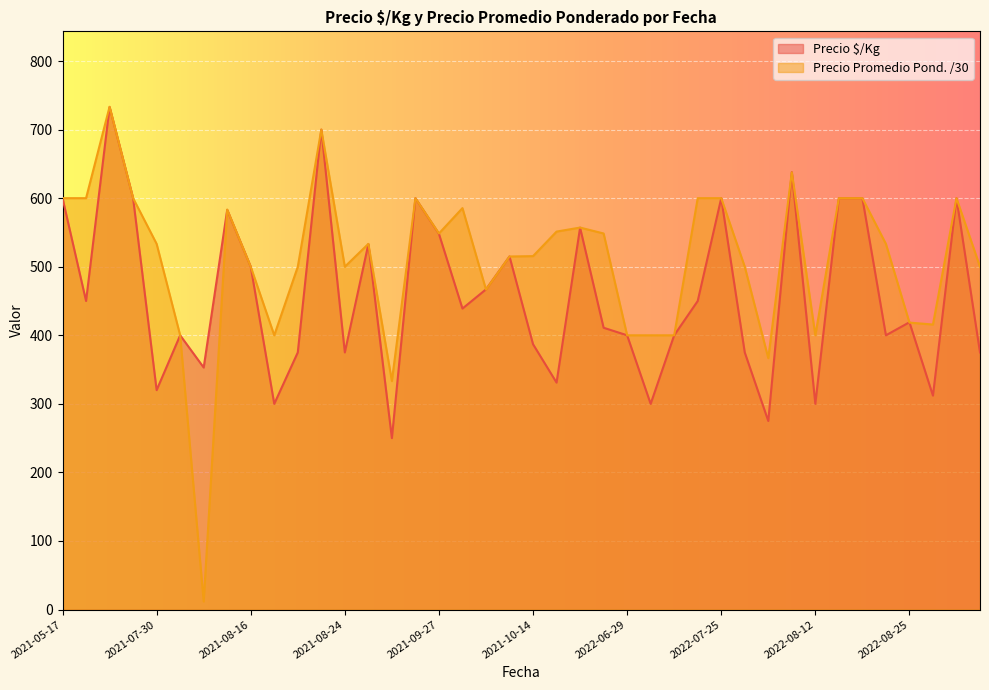

Where do Precio promedio ponderado and Precio $/Kg first cross each other?

2021-08-12 and 2021-08-12